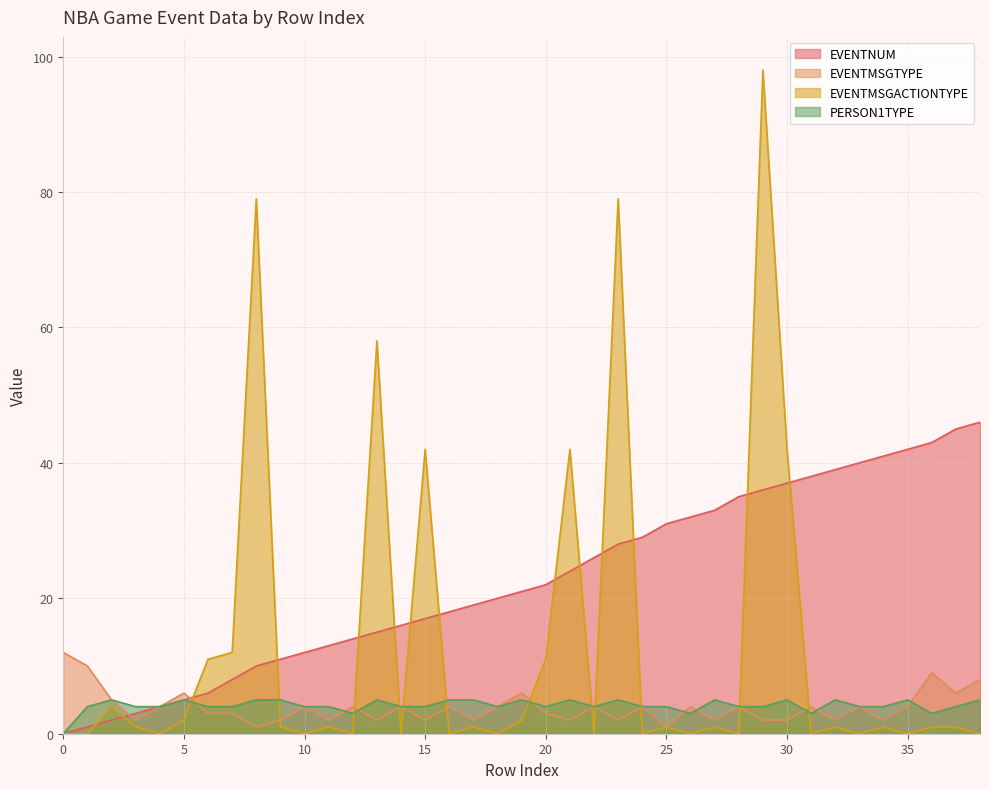

Read the EVENTNUM value at 22.

26